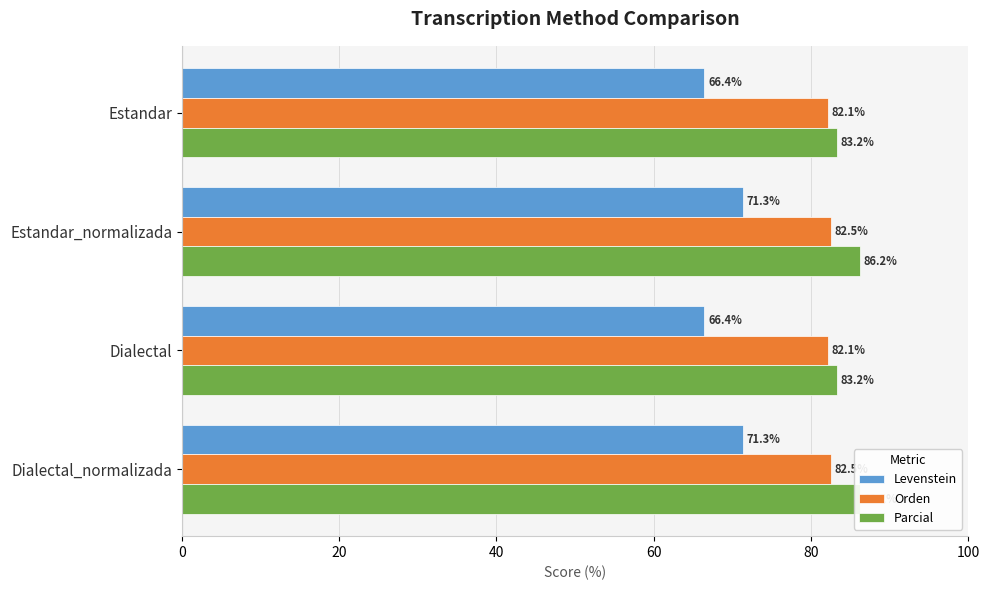

What is the total value across all series at Dialectal_normalizada?

240.0